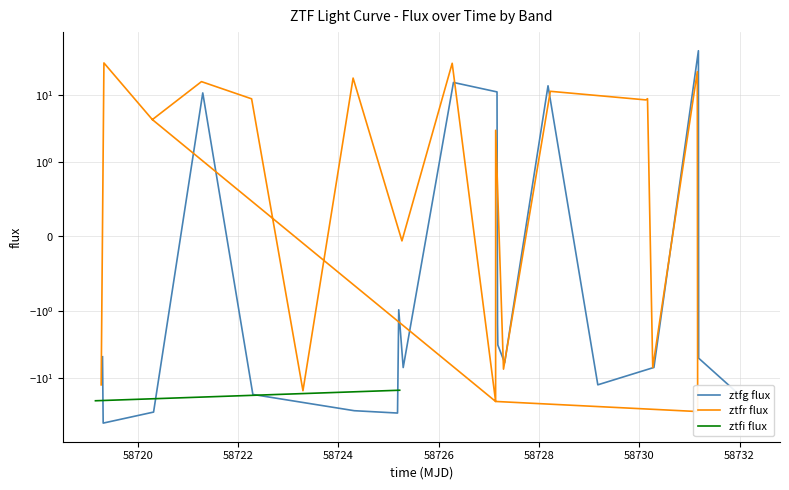

What is the sum of all ztfg flux values?

-134.7